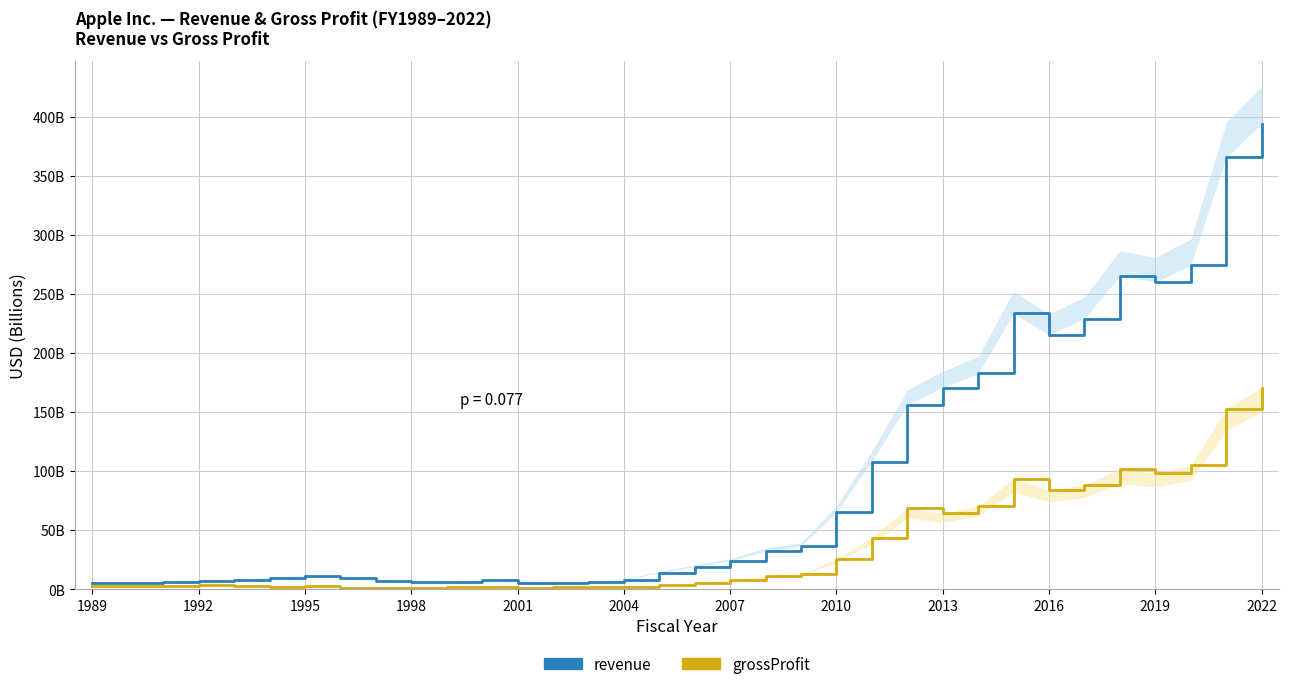

Count the number of data series in this chart.

2